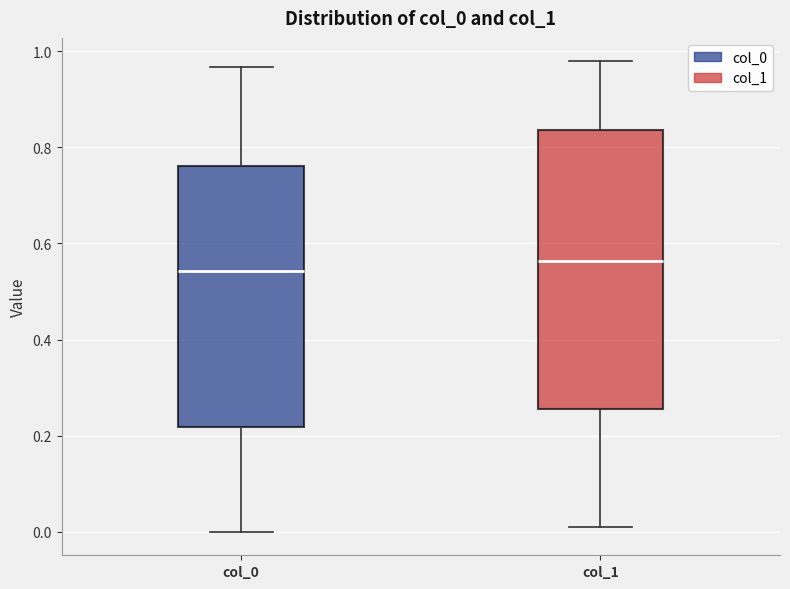

Comparing the boxes themselves (not the whiskers), which one is the tallest?

col_1